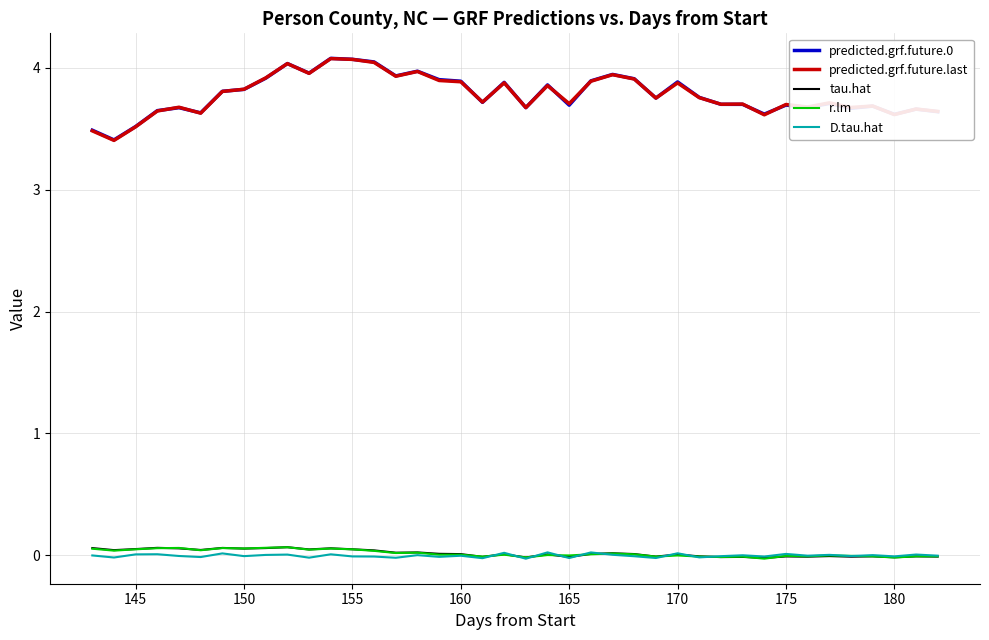

What is the maximum value shown in the chart?

4.1